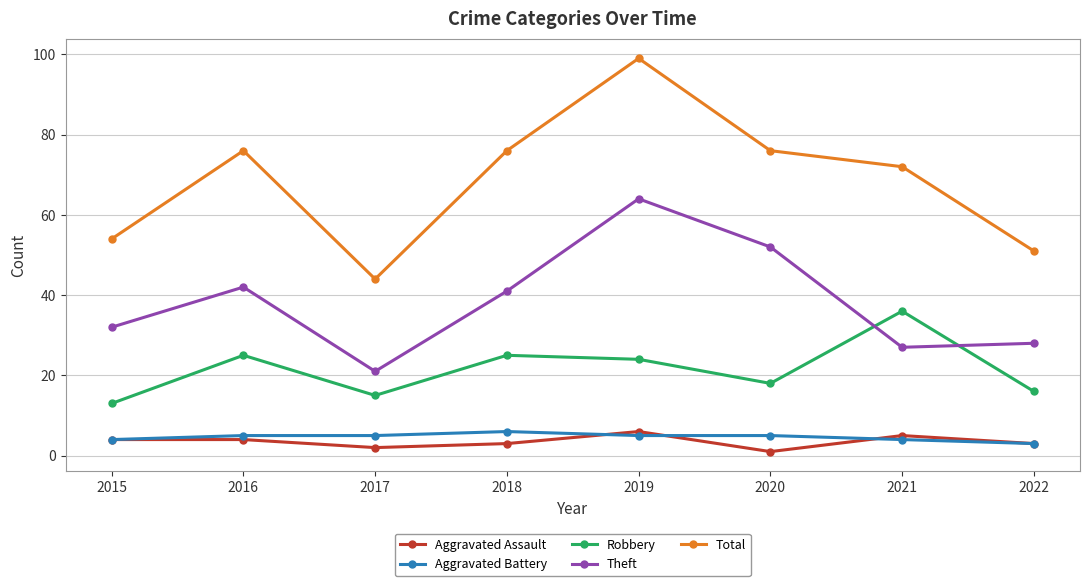

What is the approximate value of Theft at 2022?

28